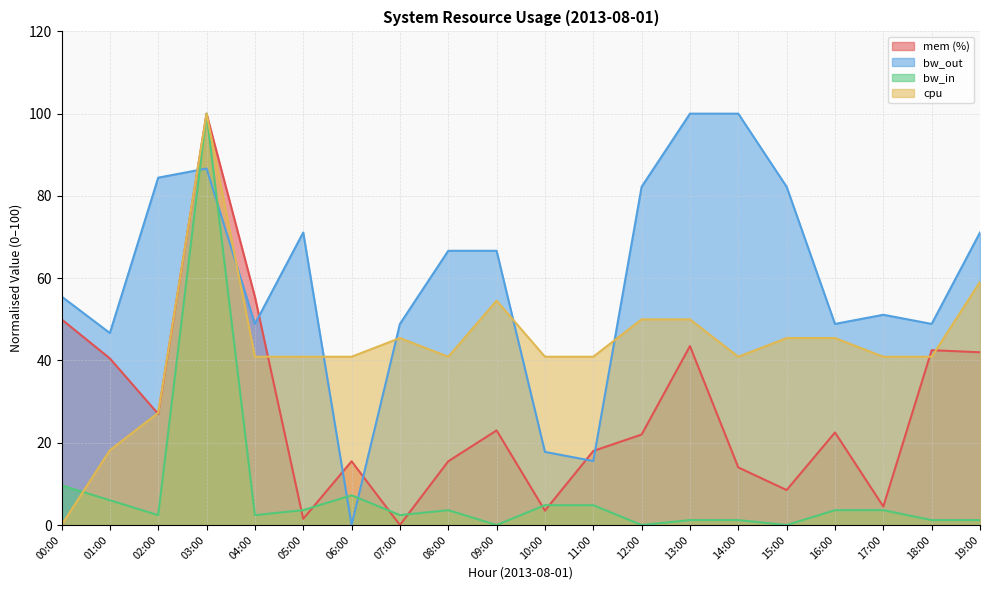

Reading left to right, what are all the values shown in this chart?

mem: 50.0	40.5	27.0	100.0	55.5	1.5	15.5	0.0	15.5	23.0	3.5	18.0	22.0	43.5	14.0	8.5	22.5	4.5	42.5	42.0
bw_out: 55.6	46.7	84.4	86.7	48.9	71.1	0.0	48.9	66.7	66.7	17.8	15.6	82.2	100.0	100.0	82.2	48.9	51.1	48.9	71.1
bw_in: 9.6	6.0	2.4	100.0	2.4	3.6	7.2	2.4	3.6	0.0	4.8	4.8	0.0	1.2	1.2	0.0	3.6	3.6	1.2	1.2
cpu: 0.0	18.2	27.3	100.0	40.9	40.9	40.9	45.5	40.9	54.5	40.9	40.9	50.0	50.0	40.9	45.5	45.5	40.9	40.9	59.1